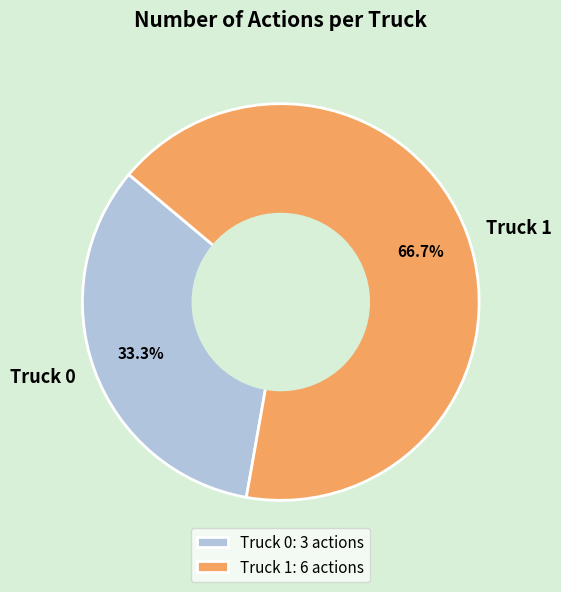

What is the ratio of the value at Truck 1 to the value at Truck 0?

2.0